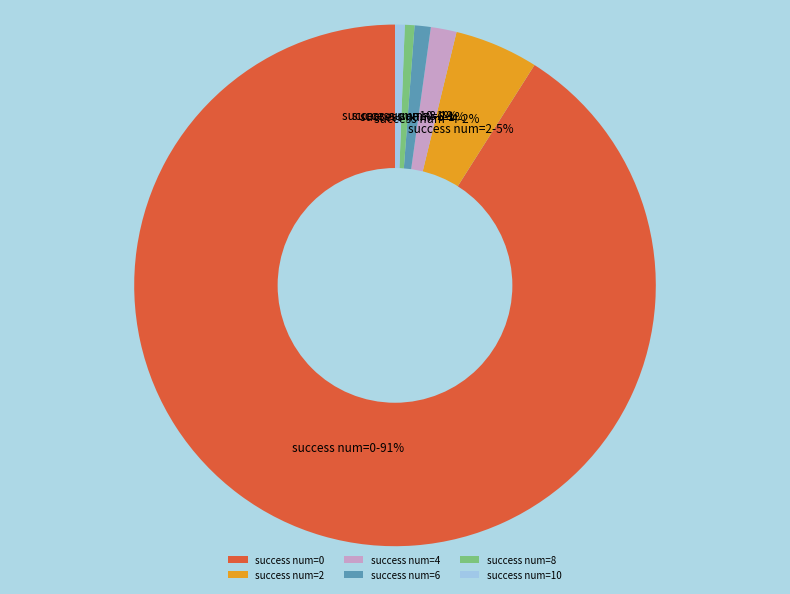

To the nearest percent, what percentage of the pie is success num=10?

1%